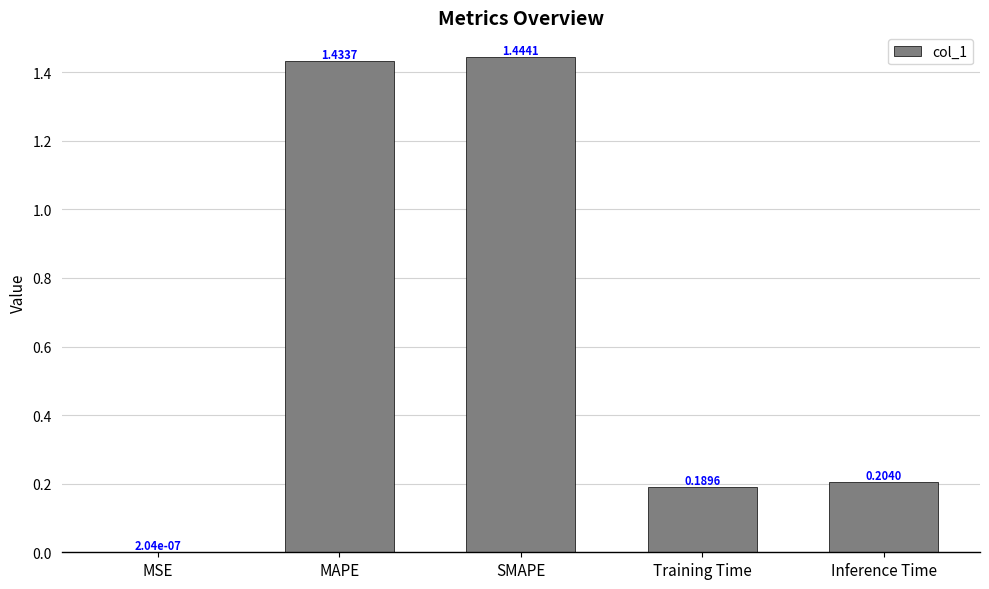

What is the sum of all values?

3.3